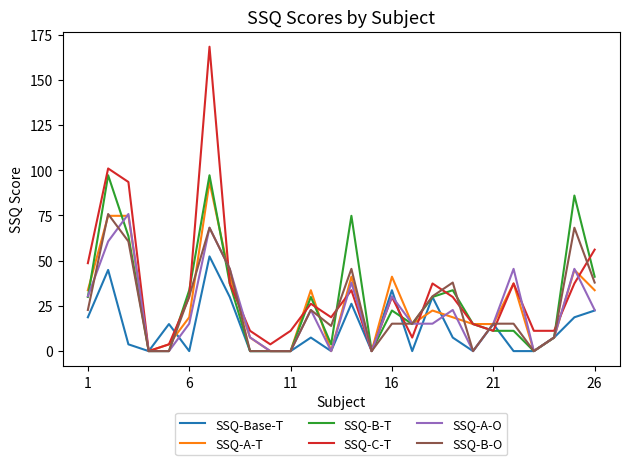

Which series has the largest range (max minus min)?

SSQ-C-T